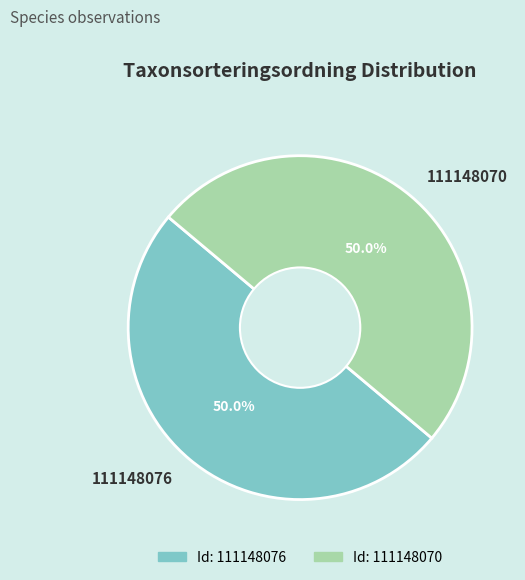

How many segments does this pie chart have?

2